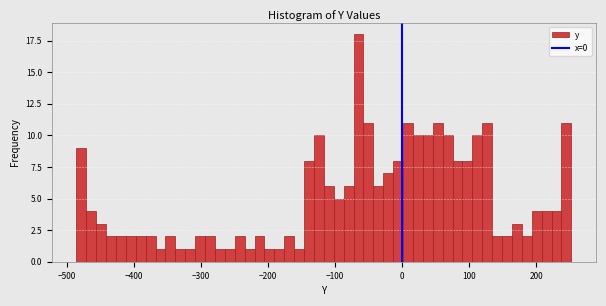

Read against the x-axis, roughly where is the centre of the tallest bar?

-70